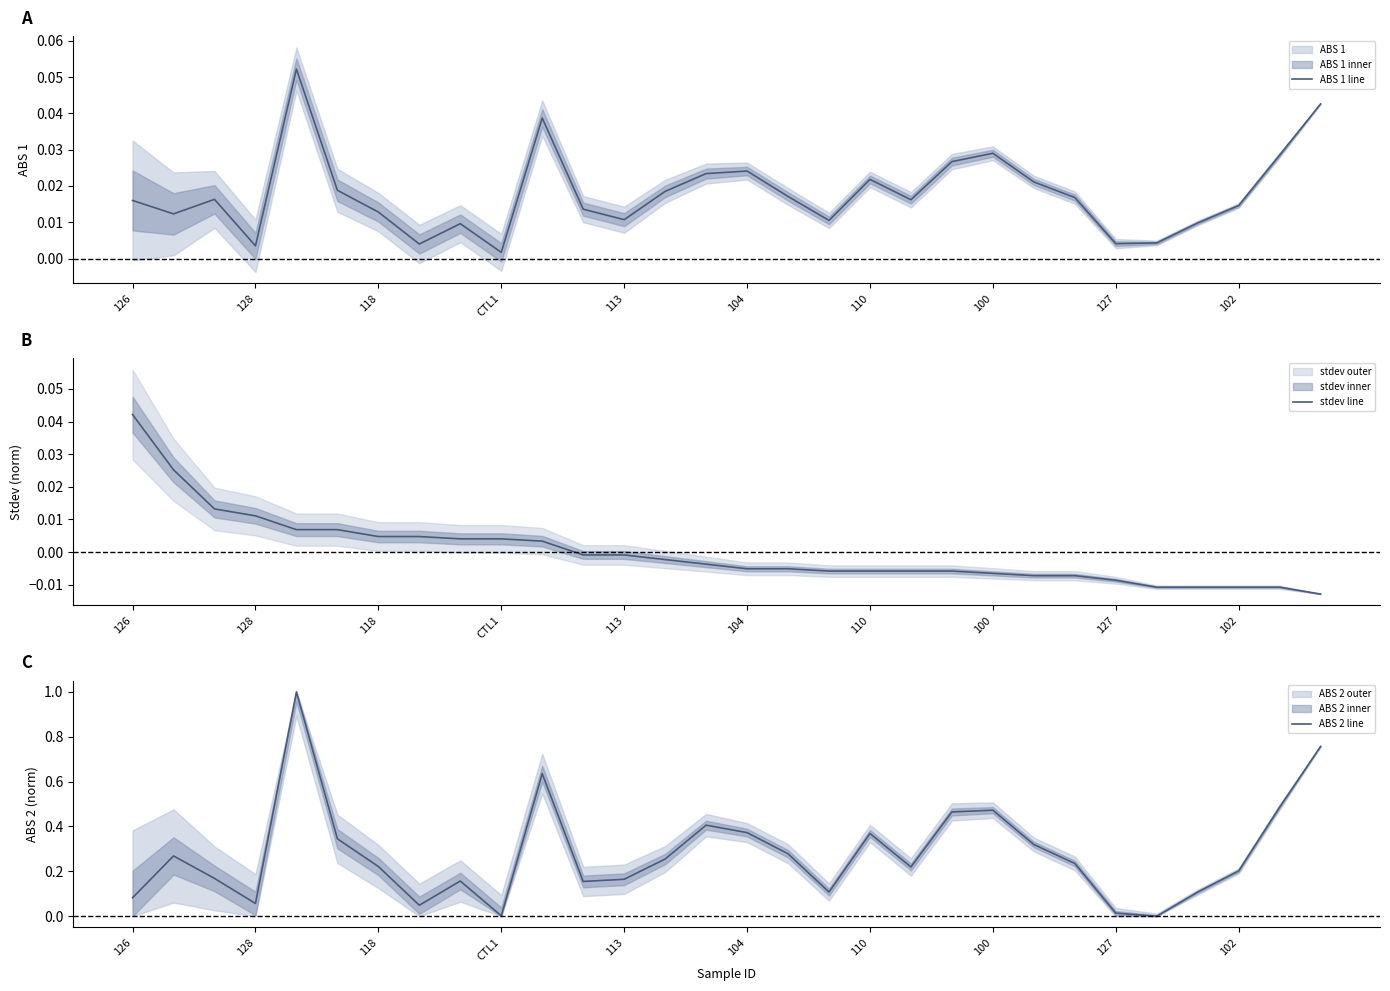

At which label does ABS 1 line reach its minimum?

CTL1